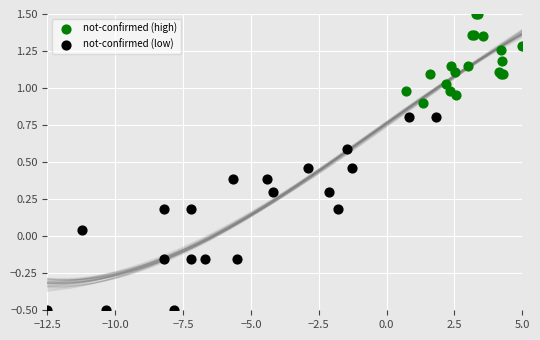

What are all the series names shown in the legend?

not-confirmed (high), not-confirmed (low)